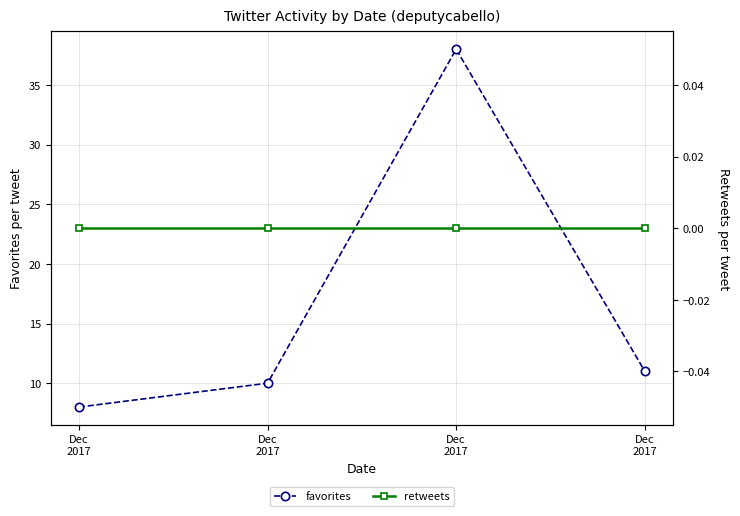

Reading left to right, transcribe all the data shown in this chart.

favorites: Dec
2017=8	Dec
2017=10	Dec
2017=38	Dec
2017=11
retweets: Dec
2017=0	Dec
2017=0	Dec
2017=0	Dec
2017=0